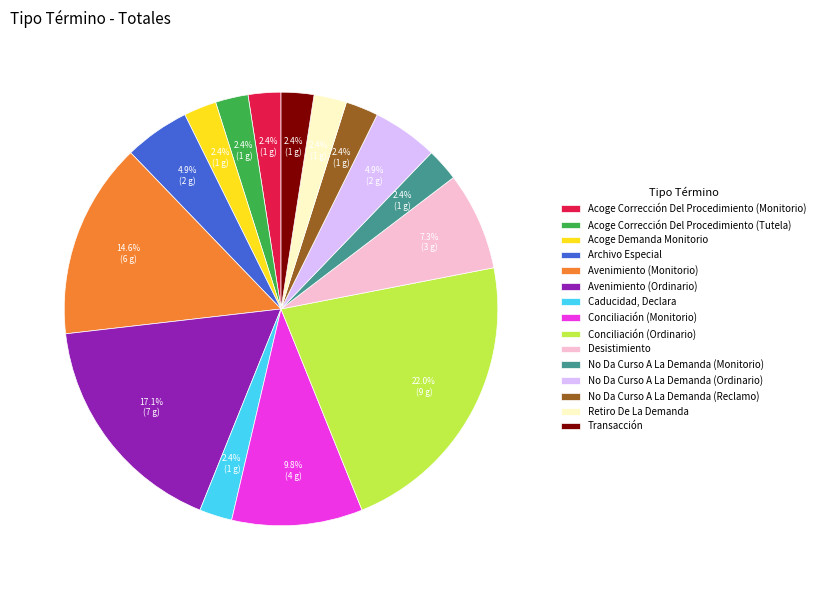

True or false: Retiro De La Demanda accounts for 2% of the total.

True